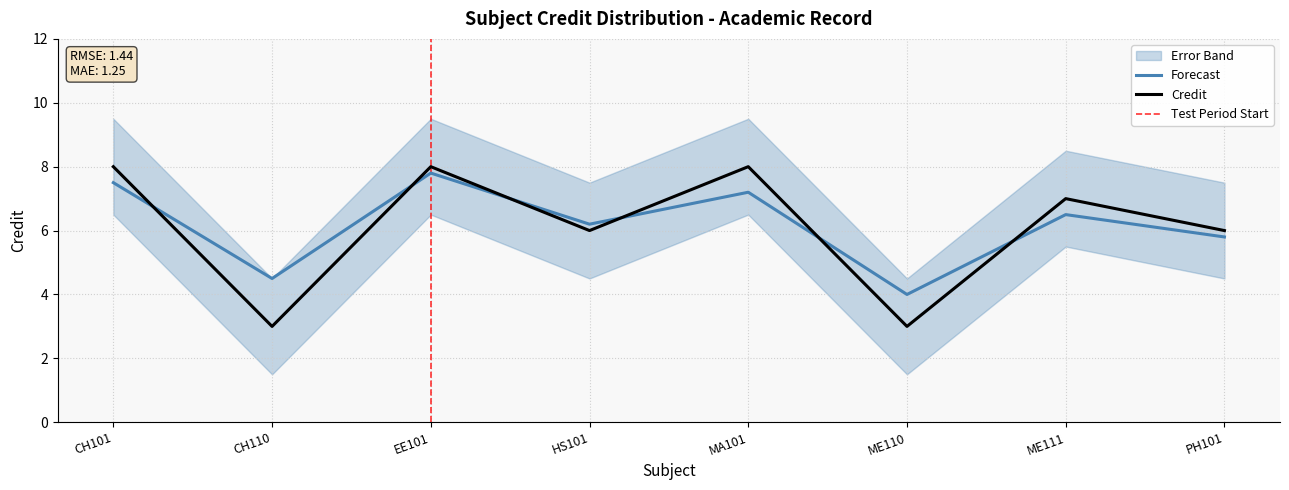

Between MA101 and CH110, which is larger?

MA101